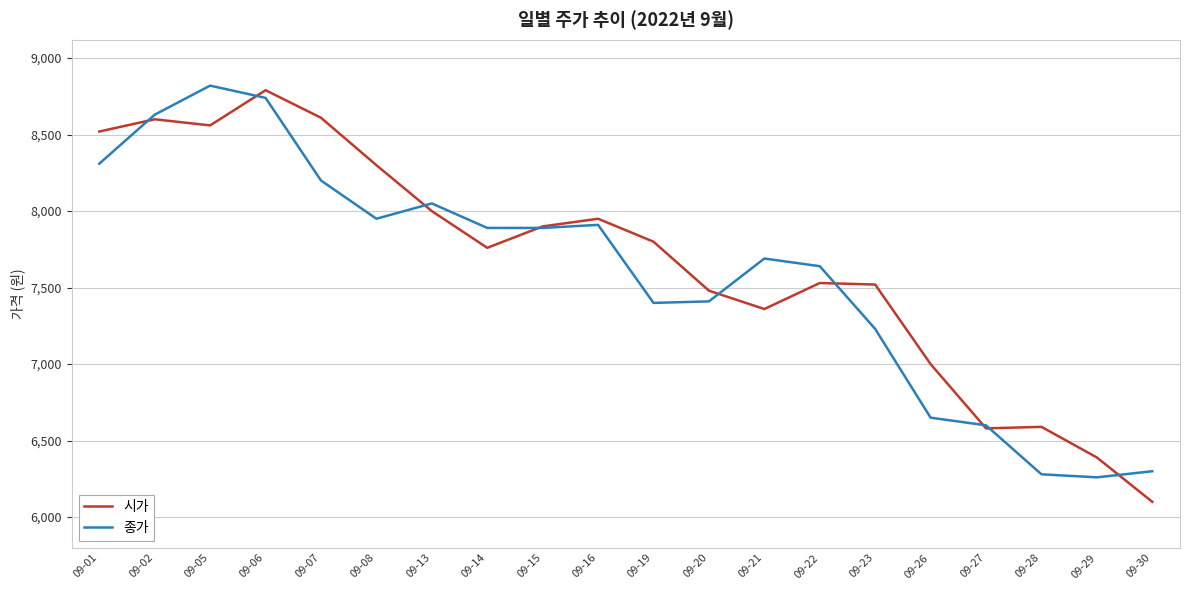

Between which two adjacent categories do 종가 and 시가 first intersect?

09-01 and 09-02